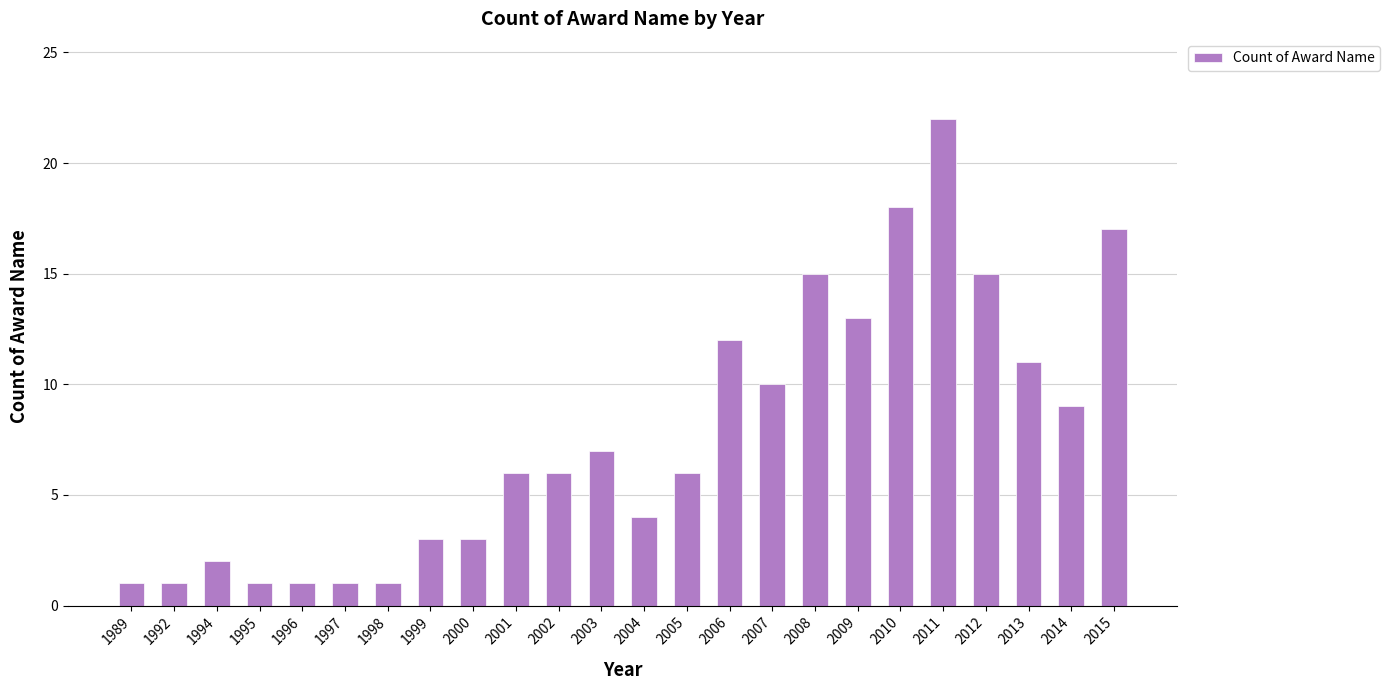

Does the chart contain any negative values?

No